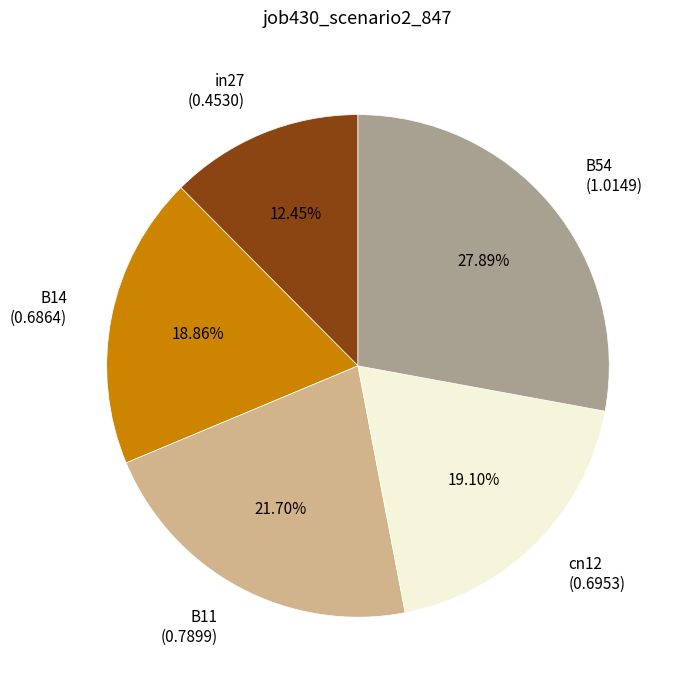

Is there any slice that represents more than half of the pie?

No